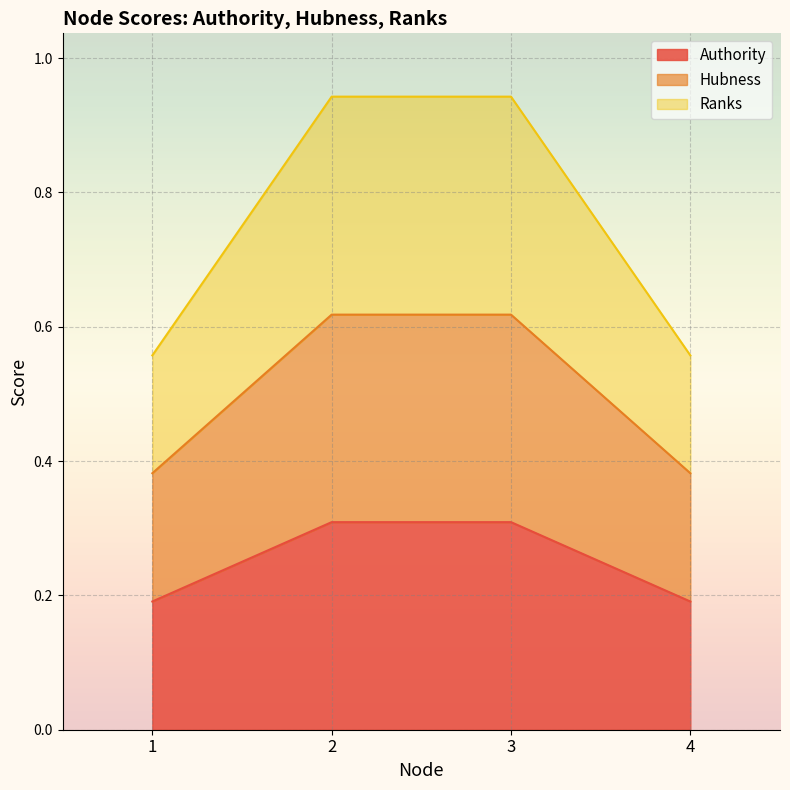

Count the Hubness values in the range 0 to 1.

4